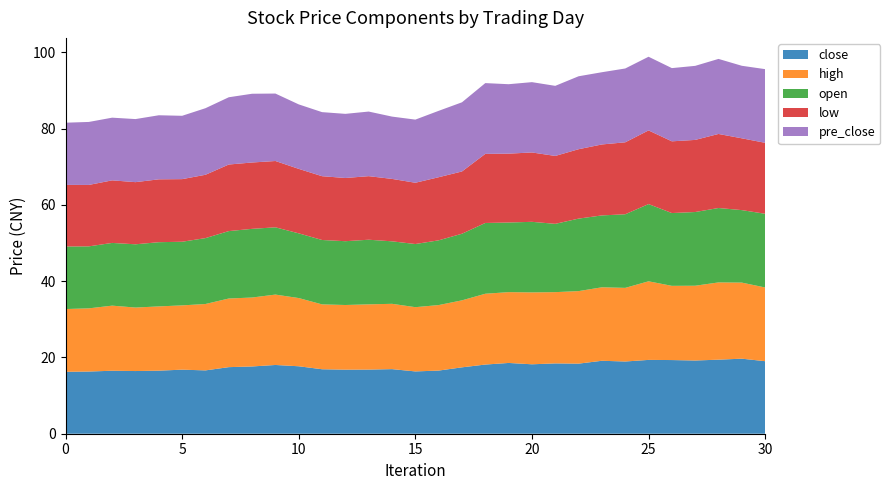

Reading right to left, list all the values displayed in this chart.

close: 30=19.0	29=19.7	28=19.4	27=19.2	26=19.3	25=19.4	24=18.9	23=19.1	22=18.4	21=18.4	20=18.2	19=18.6	18=18.1	17=17.4	16=16.6	15=16.3	14=16.9	13=16.8	12=16.8	11=16.9	10=17.7	9=18.0	8=17.6	7=17.4	6=16.6	5=16.8	4=16.5	3=16.4	2=16.5	1=16.3	0=16.2
high: 30=19.3	29=19.9	28=20.2	27=19.6	26=19.4	25=20.6	24=19.3	23=19.3	22=19.0	21=18.7	20=18.8	19=18.6	18=18.6	17=17.6	16=17.2	15=16.8	14=17.1	13=17.1	12=16.9	11=17.0	10=17.9	9=18.4	8=18.1	7=18.0	6=17.4	5=16.9	4=16.8	3=16.6	2=17.1	1=16.6	0=16.4
open: 30=19.3	29=19.0	28=19.5	27=19.3	26=19.1	25=20.2	24=19.3	23=18.8	22=19.0	21=17.9	20=18.5	19=18.2	18=18.6	17=17.5	16=17.0	15=16.6	14=16.4	13=16.9	12=16.7	11=16.9	10=17.0	9=17.6	8=18.0	7=17.7	6=17.3	5=16.7	4=16.8	3=16.6	2=16.4	1=16.2	0=16.4
low: 30=18.6	29=18.8	28=19.4	27=18.9	26=18.8	25=19.3	24=18.9	23=18.6	22=18.2	21=17.8	20=18.2	19=18.1	18=18.1	17=16.3	16=16.5	15=16.1	14=16.4	13=16.7	12=16.6	11=16.7	10=16.9	9=17.4	8=17.4	7=17.4	6=16.6	5=16.4	4=16.5	3=16.3	2=16.4	1=16.1	0=16.1
pre_close: 30=19.3	29=19.0	28=19.7	27=19.4	26=19.2	25=19.3	24=19.4	23=18.9	22=19.1	21=18.4	20=18.4	19=18.2	18=18.6	17=18.1	16=17.4	15=16.6	14=16.3	13=16.9	12=16.8	11=16.8	10=16.9	9=17.7	8=18.0	7=17.6	6=17.4	5=16.6	4=16.8	3=16.5	2=16.4	1=16.5	0=16.3